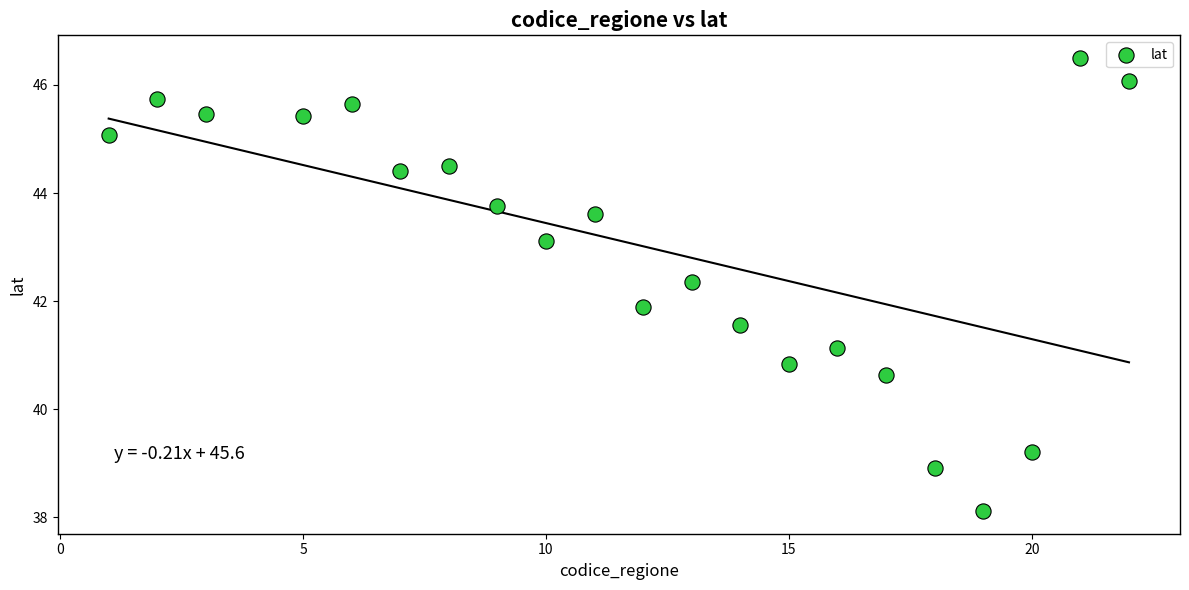

What Y value in the scatter plot is closest to 42?

41.9